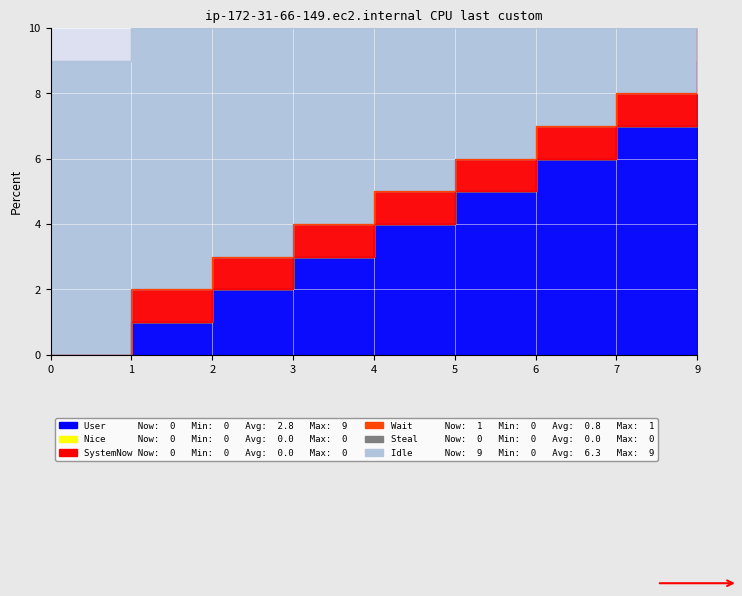

True or false: Wait has more than 0 interior local peaks.

False